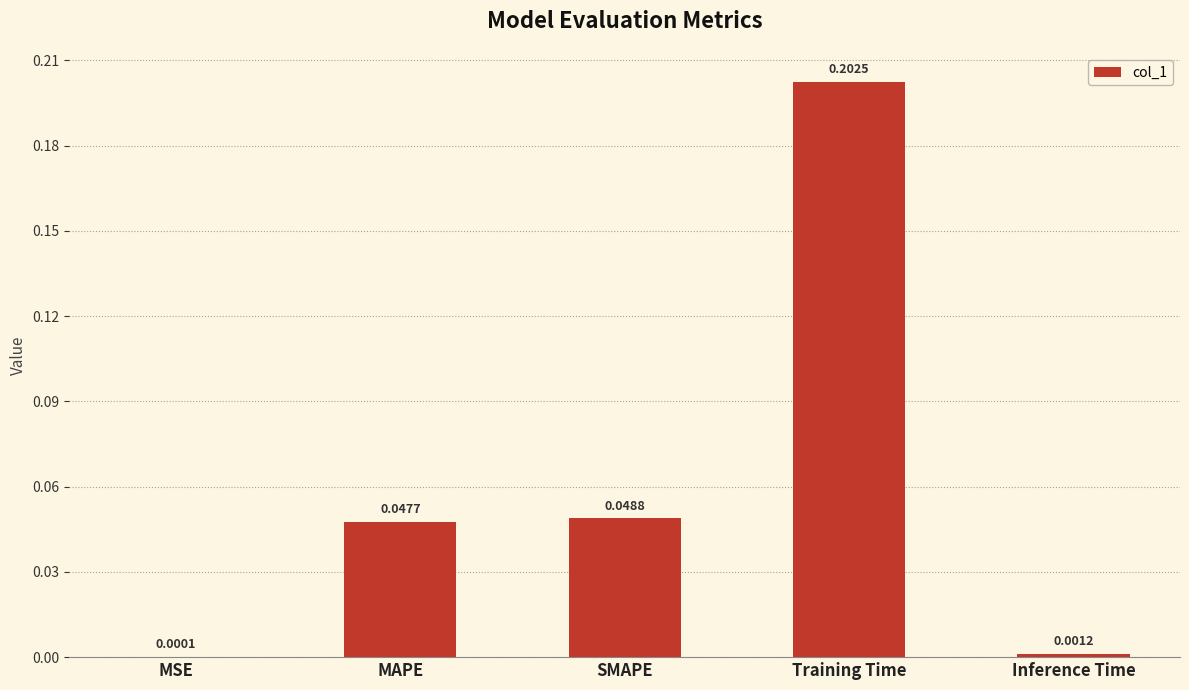

What is the sum of all values?

0.3